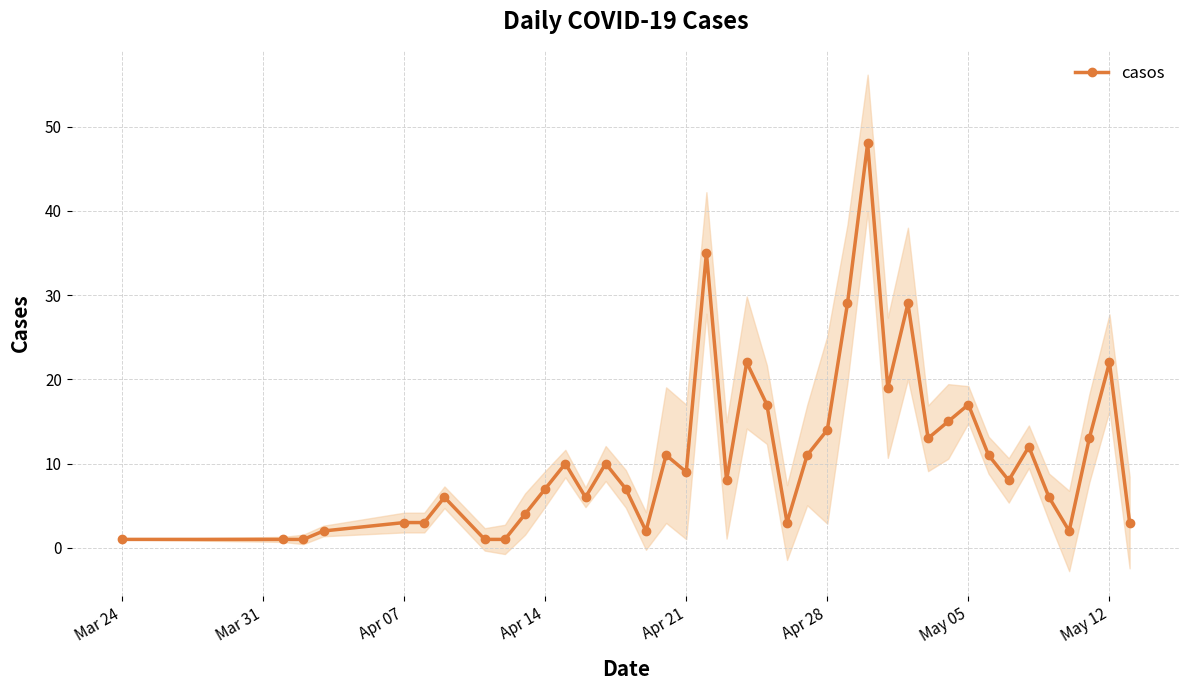

The casos series shows 22 at May 12. True or false?

True